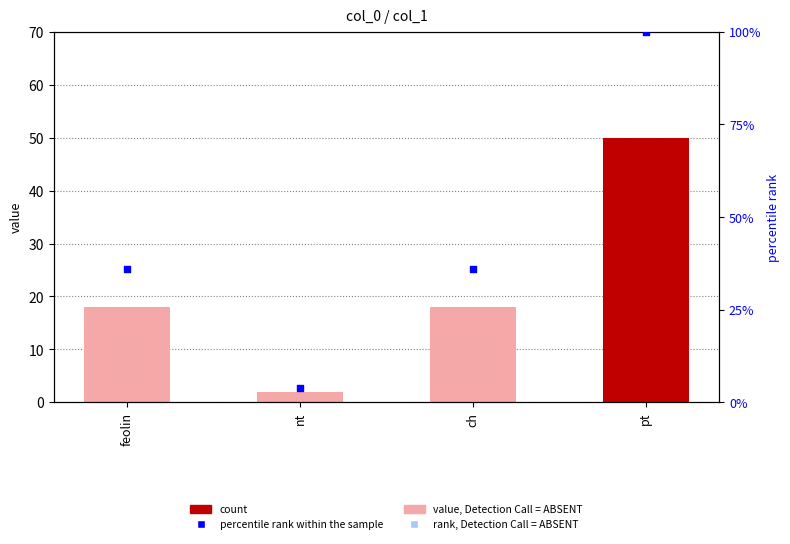

At which category is the sum across all series the highest?

pt